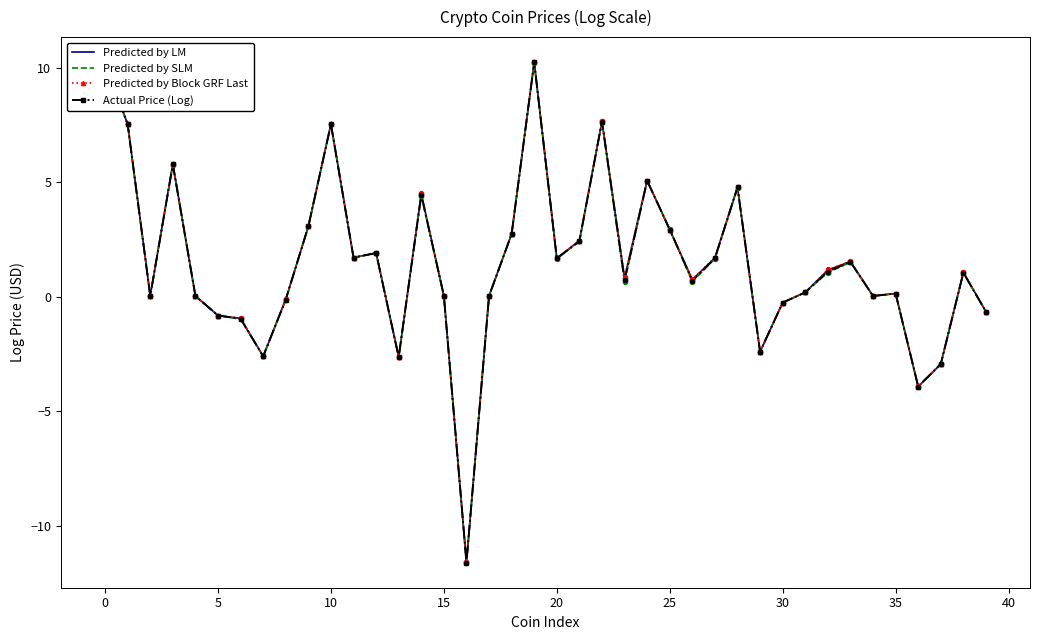

List the series in order of their overall mean, highest first.

Predicted by Block GRF Last, Predicted by LM, Actual Price (Log), Predicted by SLM